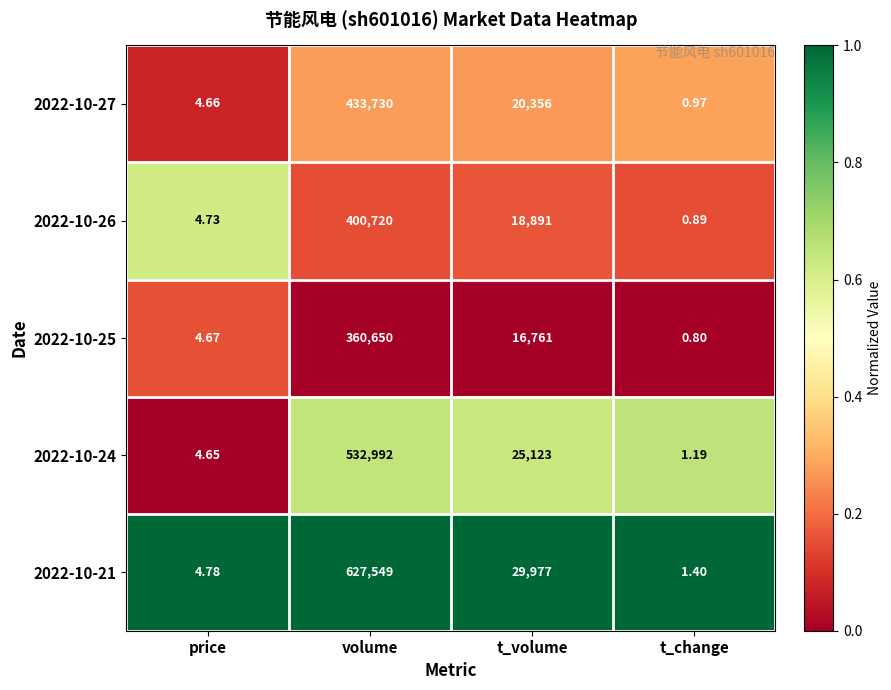

At which category is the sum across all series the highest?

volume